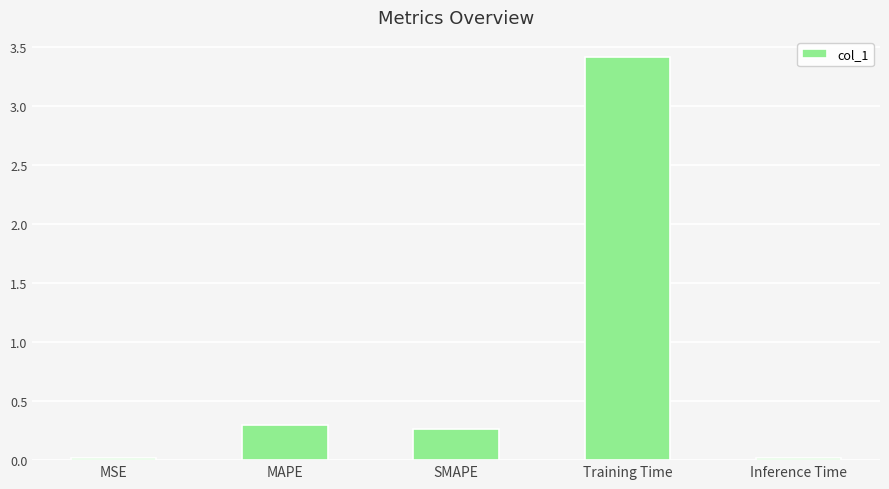

True or false: the data shows 0.3 at SMAPE.

True